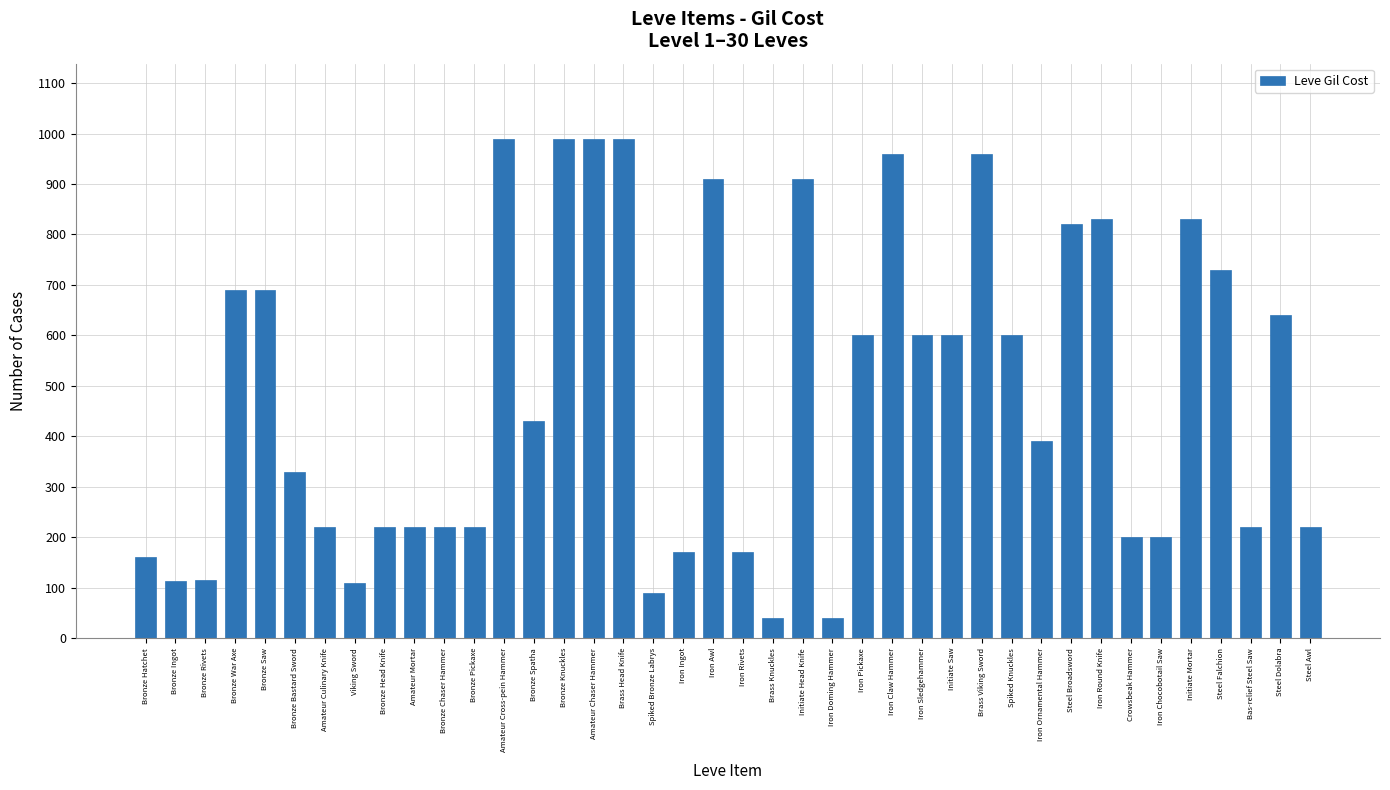

Does the chart contain any negative values?

No